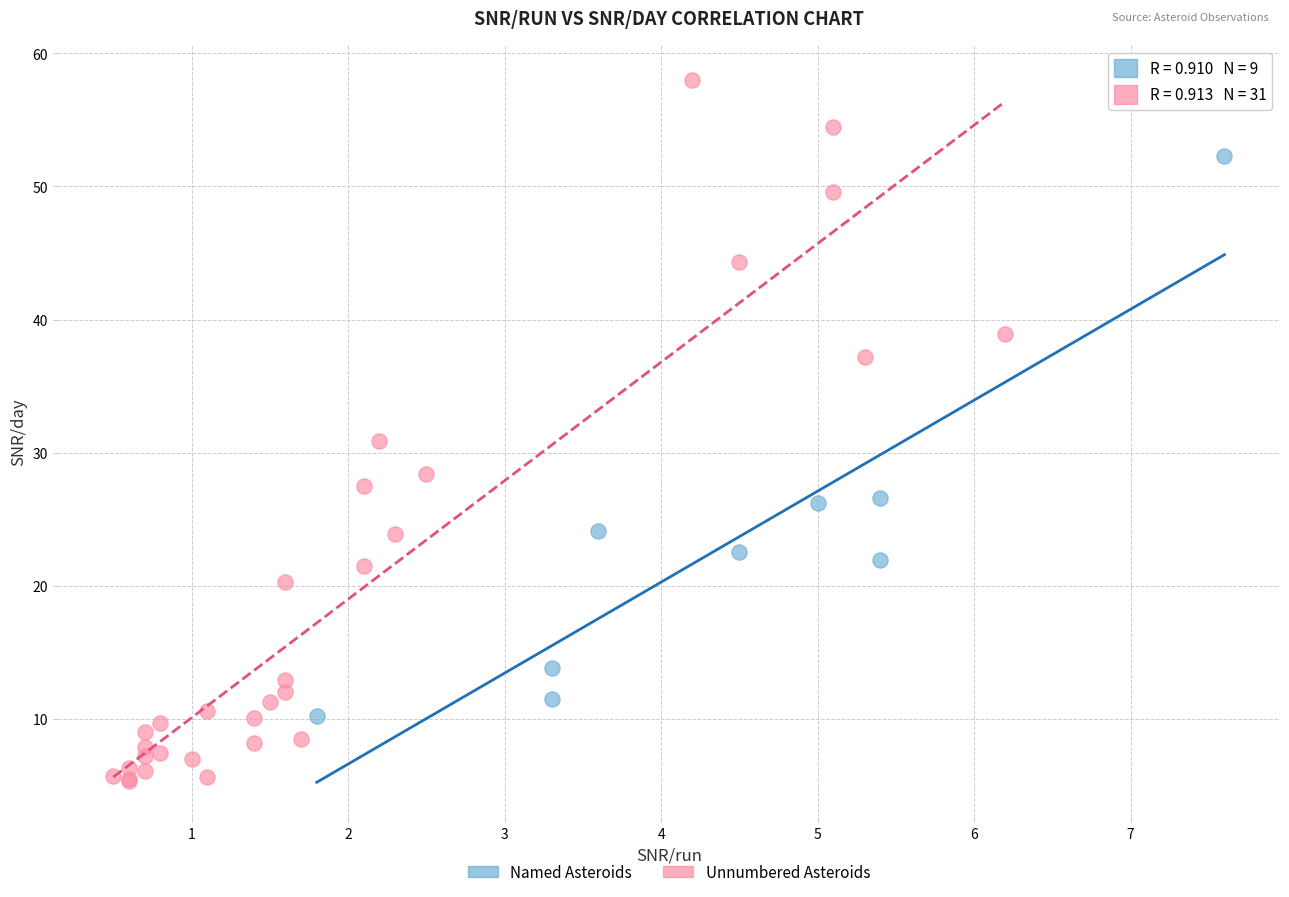

Which series has the widest spread of Y values?

Unnumbered Asteroids